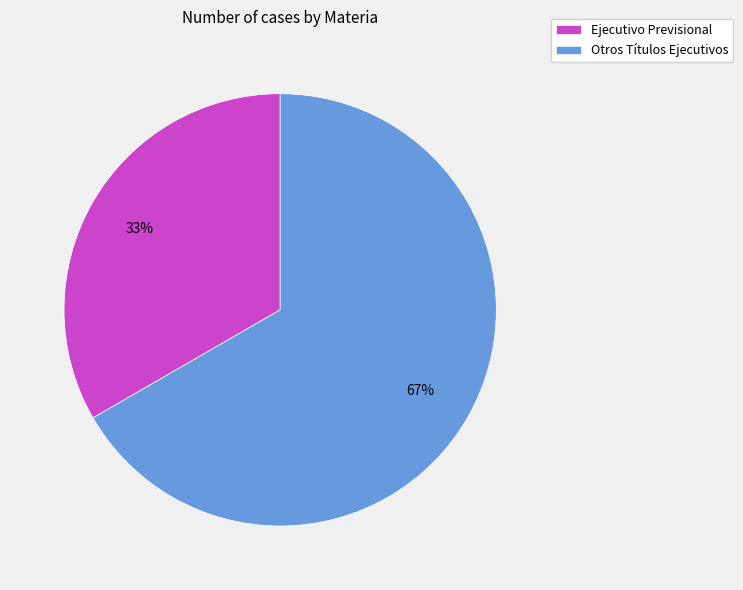

What is the largest slice in the pie chart?

Otros Títulos Ejecutivos